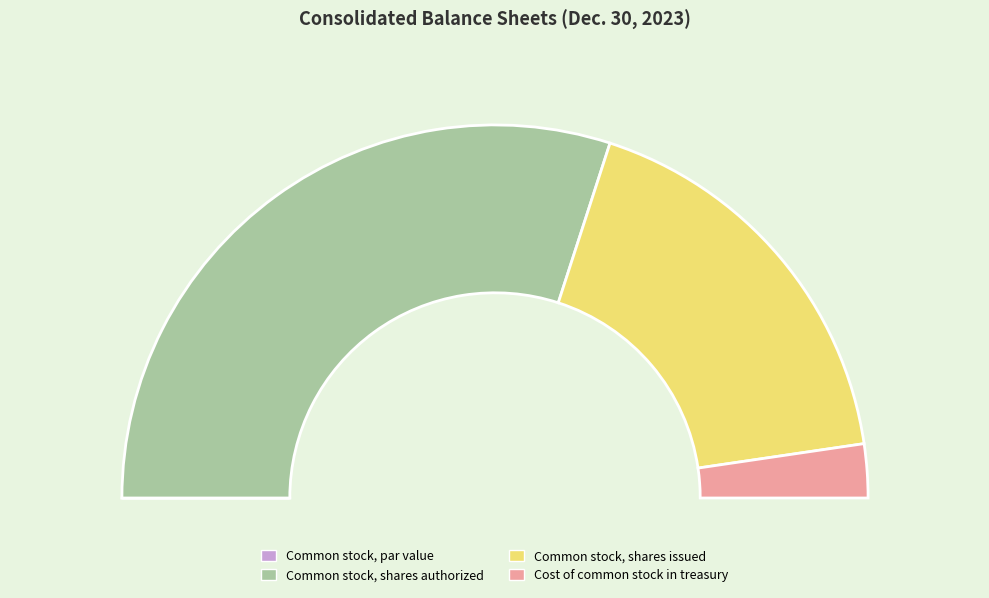

What is the change in value from Common stock, par value to Common stock, shares authorized?

+299999997.5